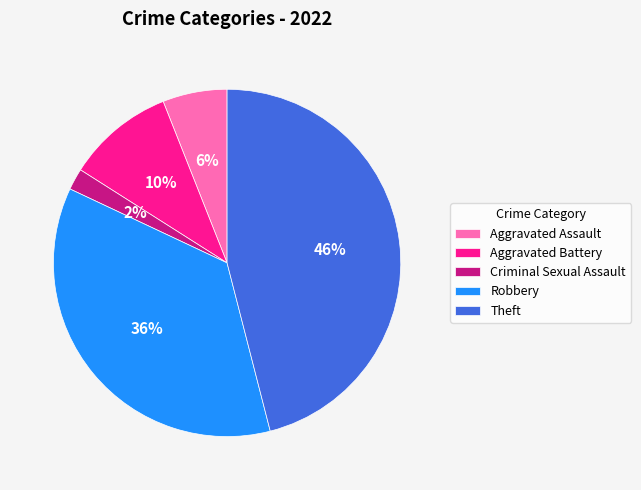

Rank the categories by value from lowest to highest.

Criminal Sexual Assault, Aggravated Assault, Aggravated Battery, Robbery, Theft